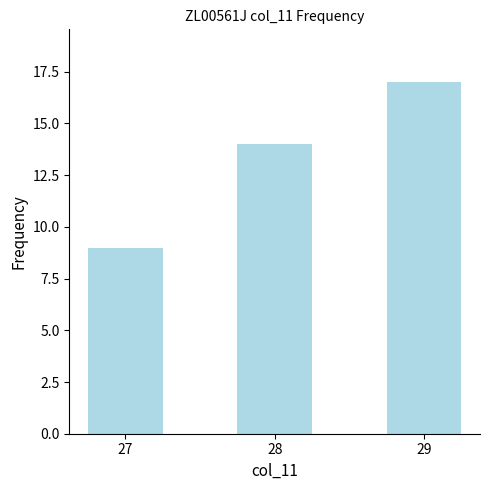

Reading left to right, extract all data points from this chart.

27=9	28=14	29=17